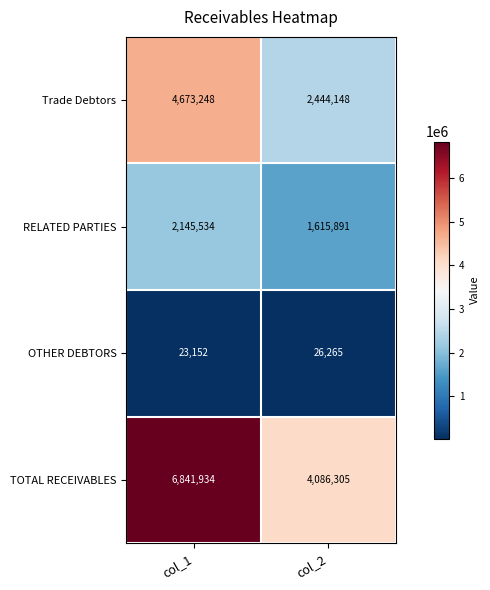

Which series changed the most between col_1 and col_2?

TOTAL RECEIVABLES